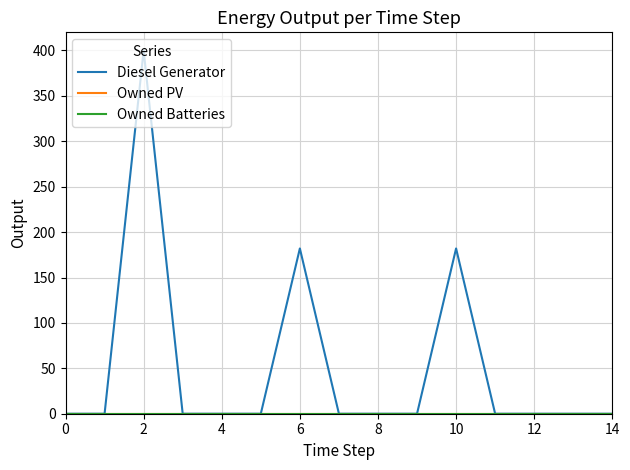

True or false: Diesel Generator and Owned PV intersect in this chart.

False